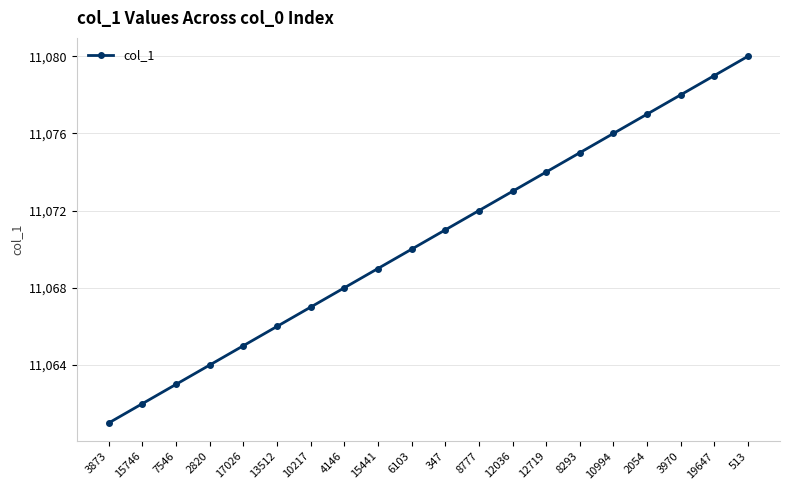

Reading left to right, what are all the values shown in this chart?

11061	11062	11063	11064	11065	11066	11067	11068	11069	11070	11071	11072	11073	11074	11075	11076	11077	11078	11079	11080